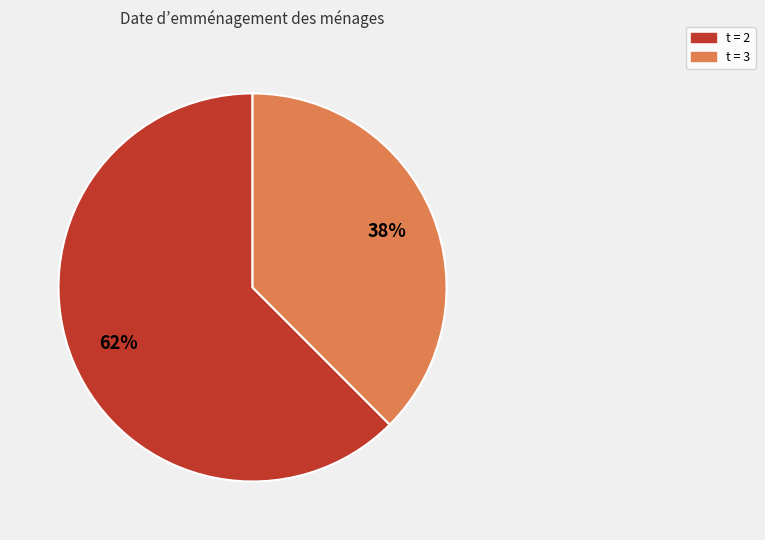

To the nearest percent, what percentage of the pie is t = 2?

62%